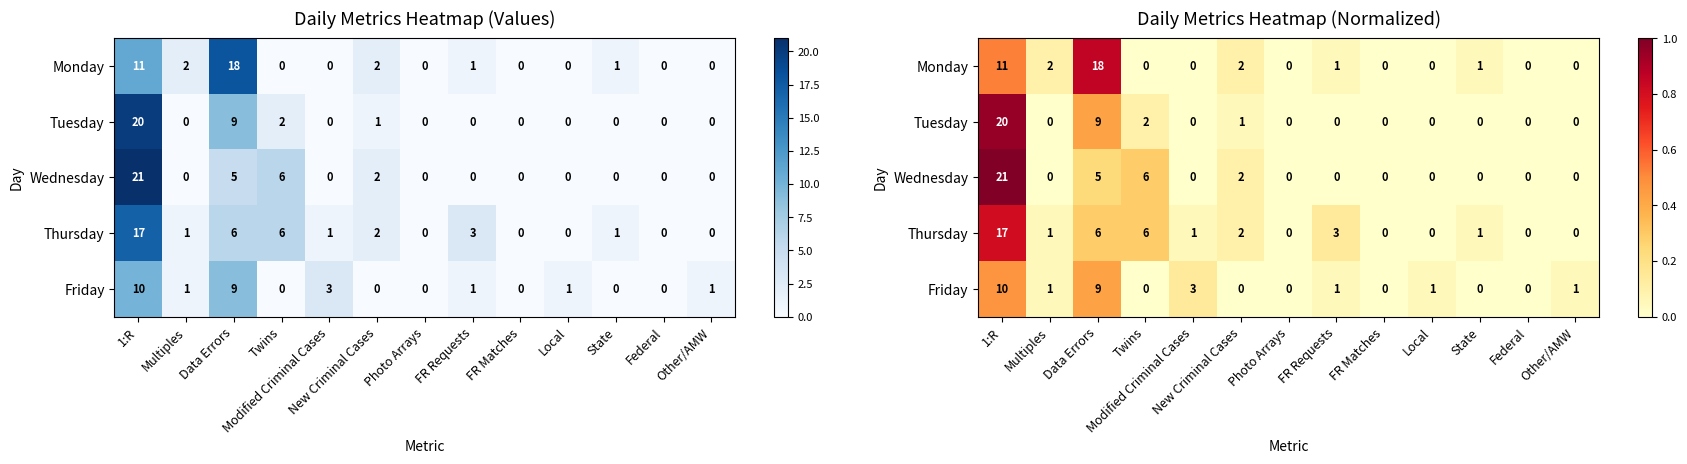

At how many categories does at least one series exceed 0?

10